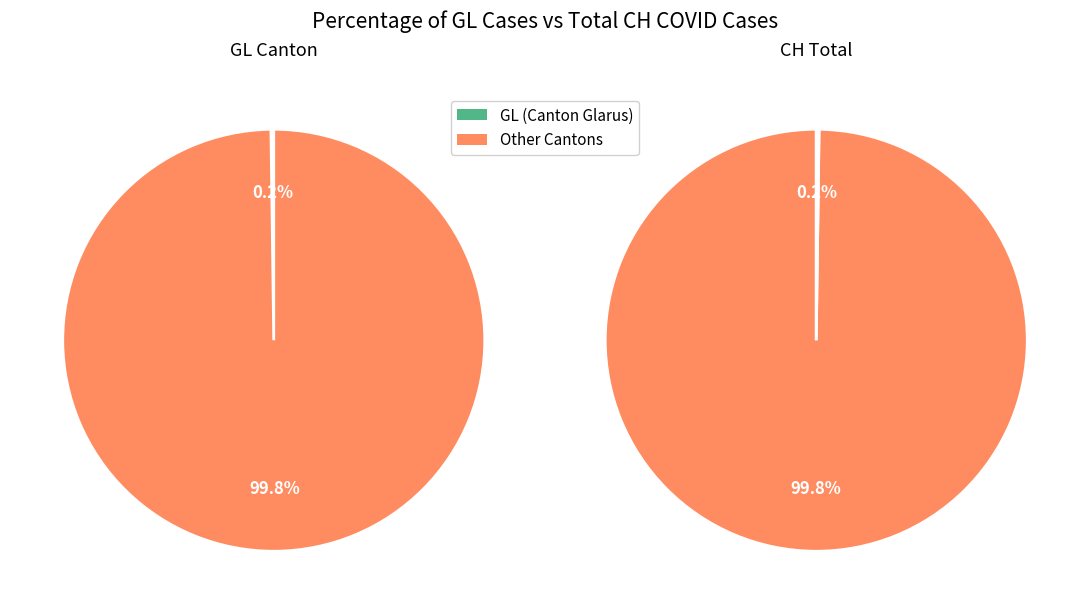

Is the sum of 14 and 2 greater than half?

No